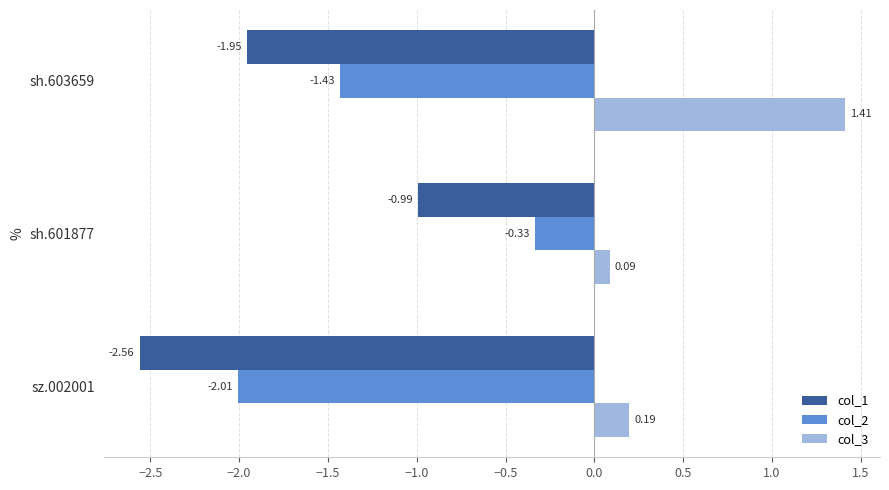

Is the value of col_1 at sz.002001 greater than the value of col_3 at sh.601877?

No